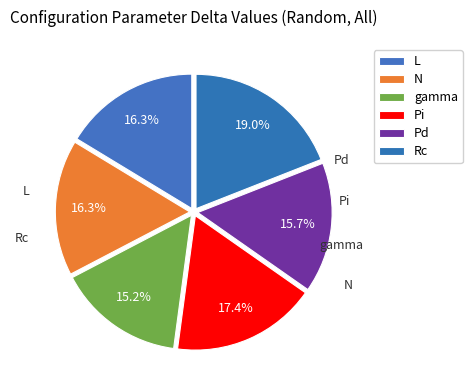

To the nearest percent, what is the average slice percentage?

17%